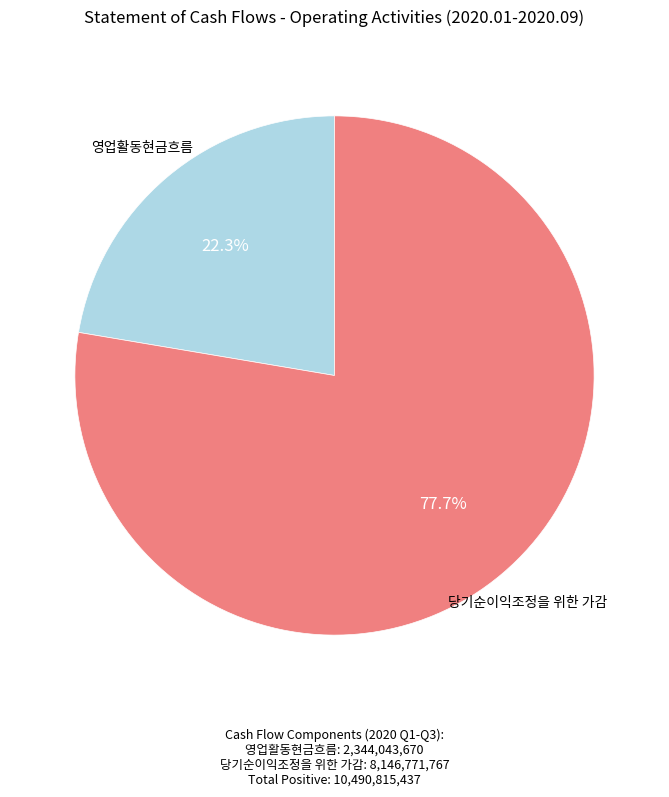

Is there any slice that represents more than half of the pie?

Yes